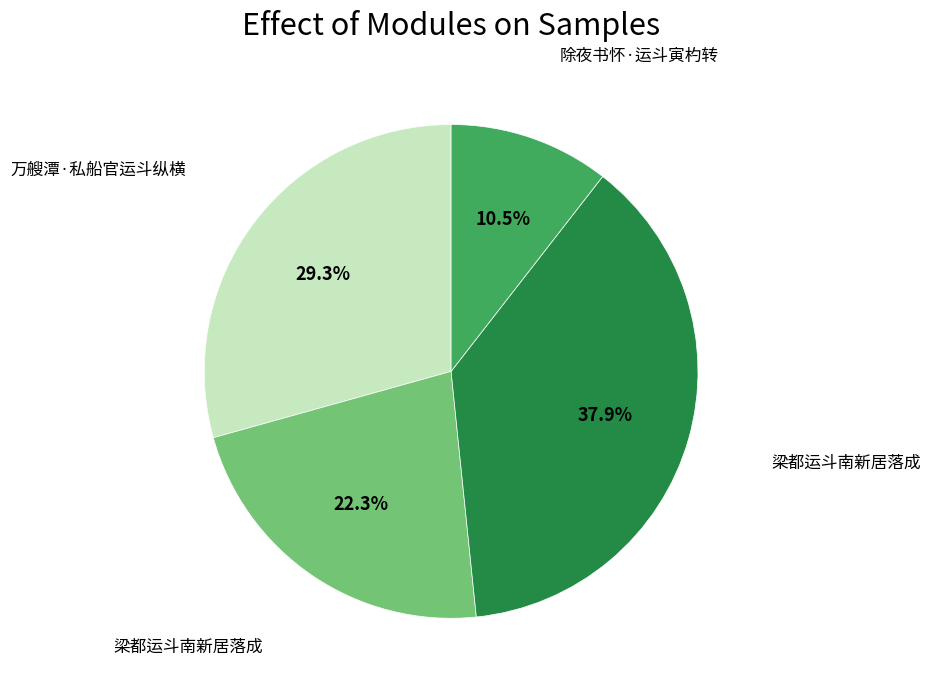

Is there any slice that represents more than half of the pie?

No